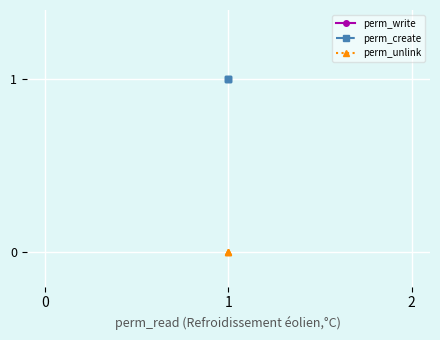

Rank the categories by perm_write value from lowest to highest.

1, 1, 1